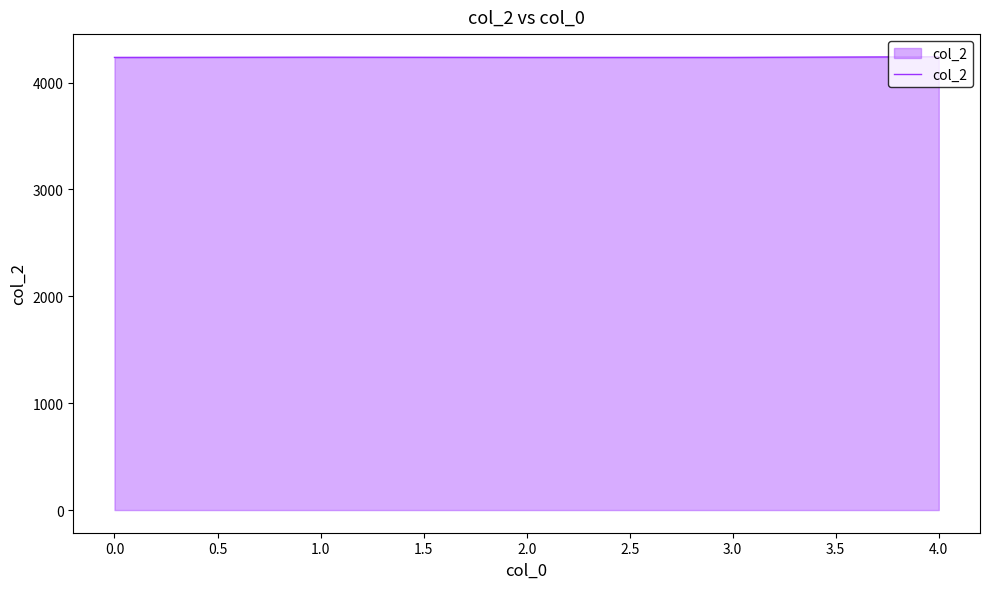

True or false: the data shows 2638 at 1.0.

False